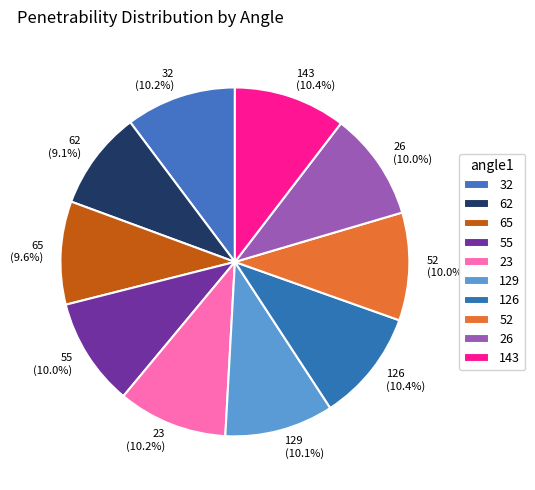

What percentage do 65 and 52 together represent?

19.6%